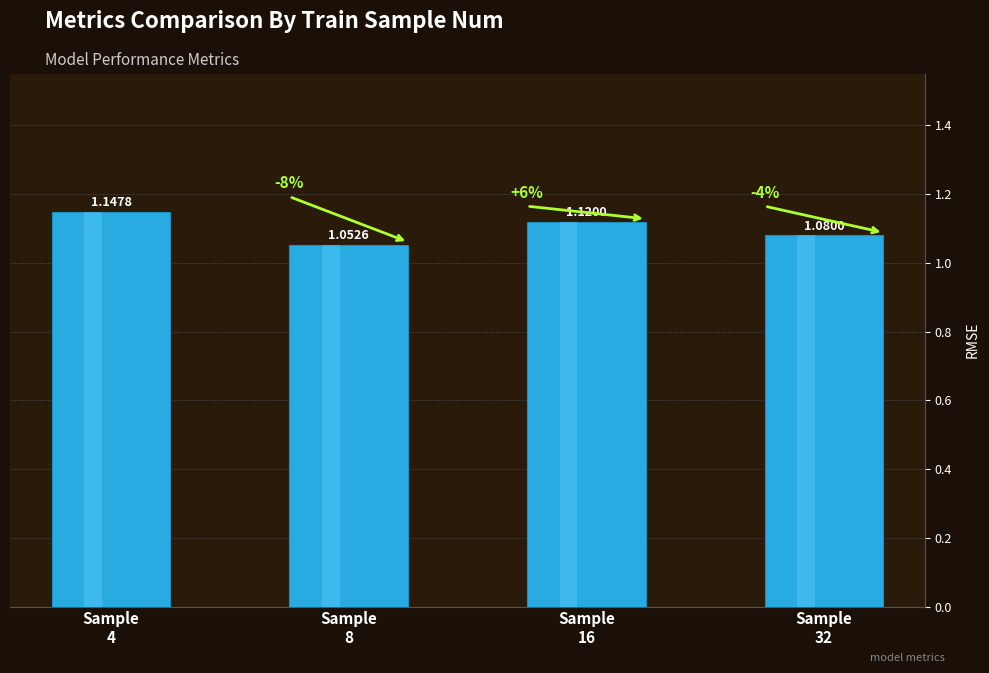

Rank the categories by value from highest to lowest.

Sample
4, Sample
16, Sample
32, Sample
8